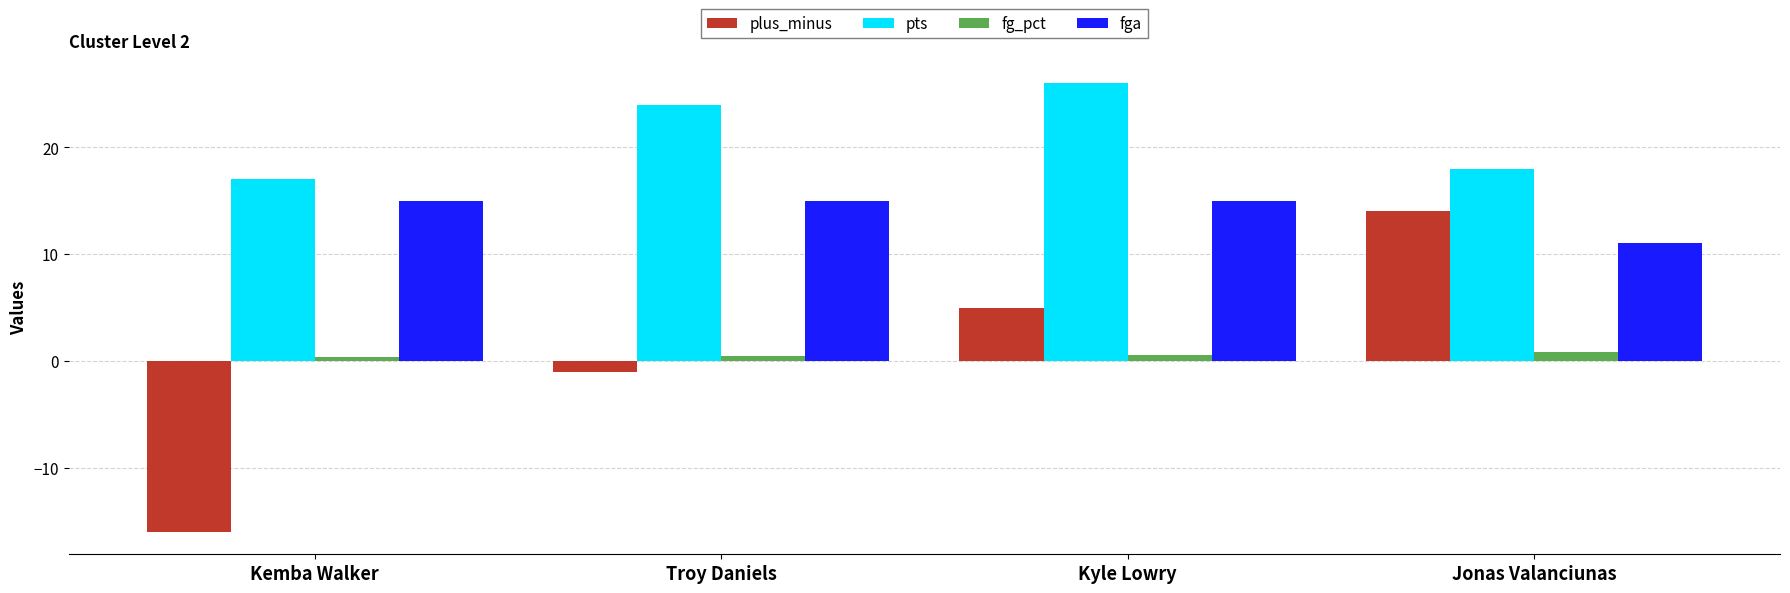

Between Kemba Walker and Troy Daniels, which series saw the biggest shift?

plus_minus